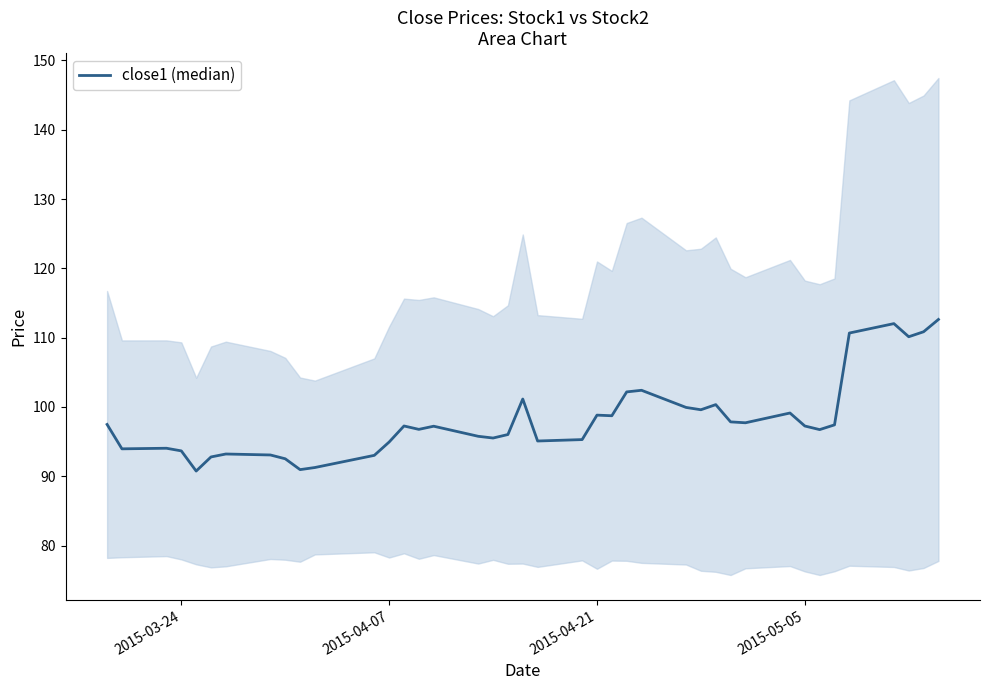

Count the number of data series in this chart.

1